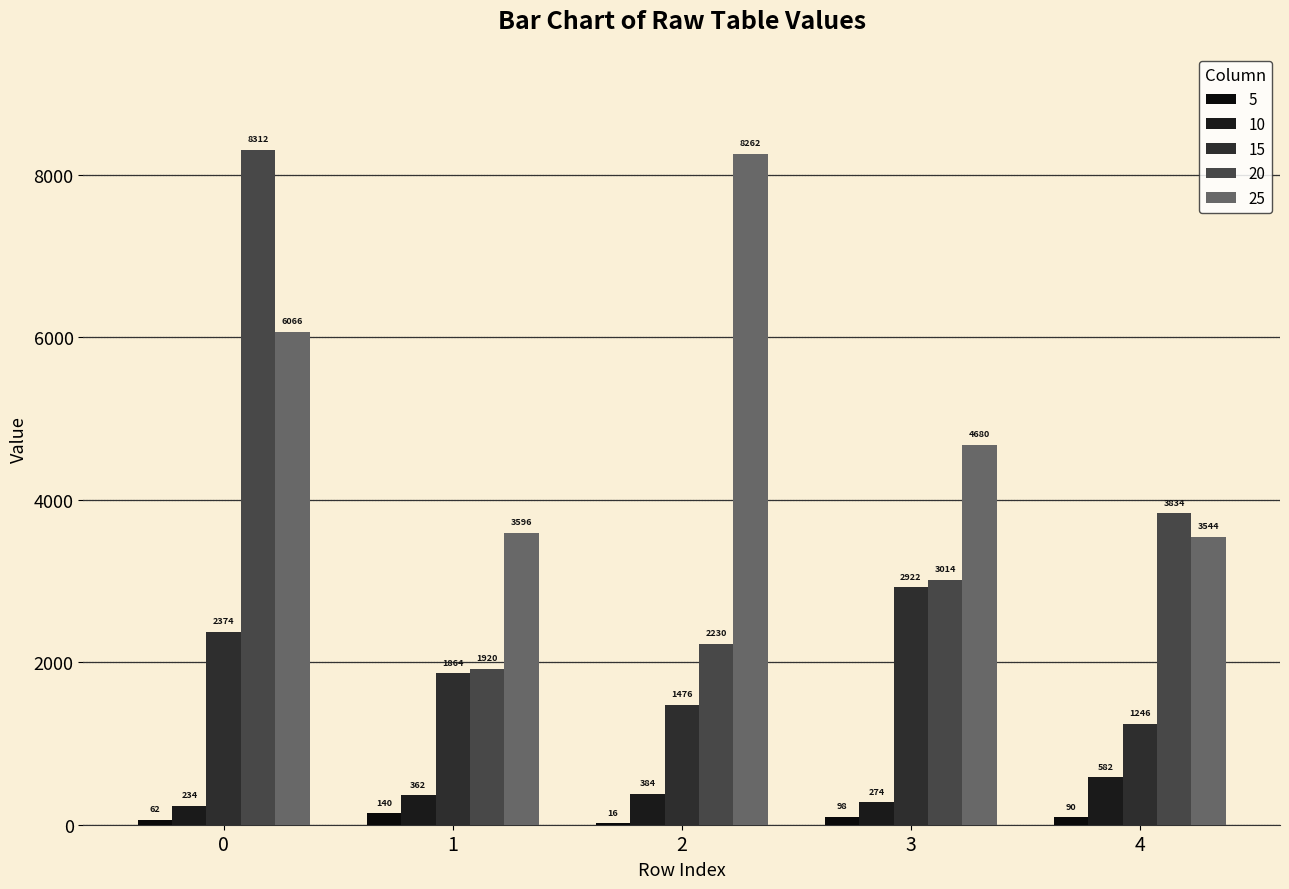

What is the approximate value of 20 at 0, to the nearest 100?

8300